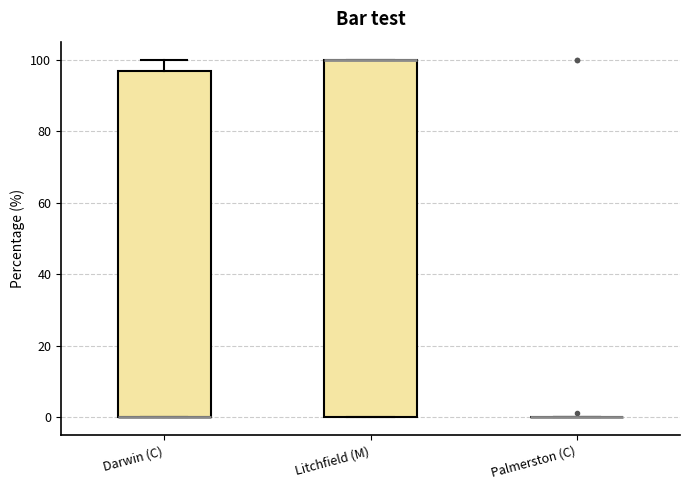

Which box is the tallest, from its lower edge to its upper edge?

Litchfield (M)